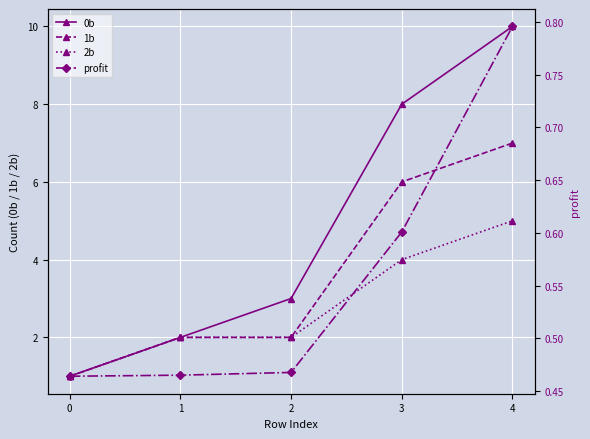

Where does the 0b series first go above 3?

3